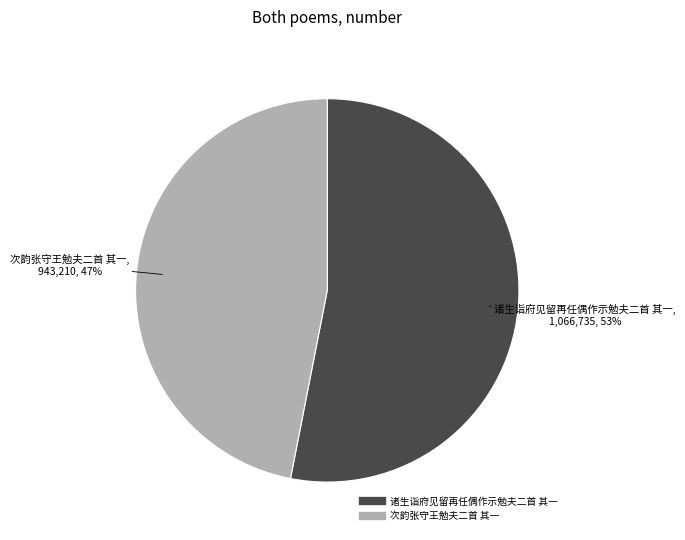

To the nearest percent, what percentage of the pie is 次韵张守王勉夫二首 其一?

47%